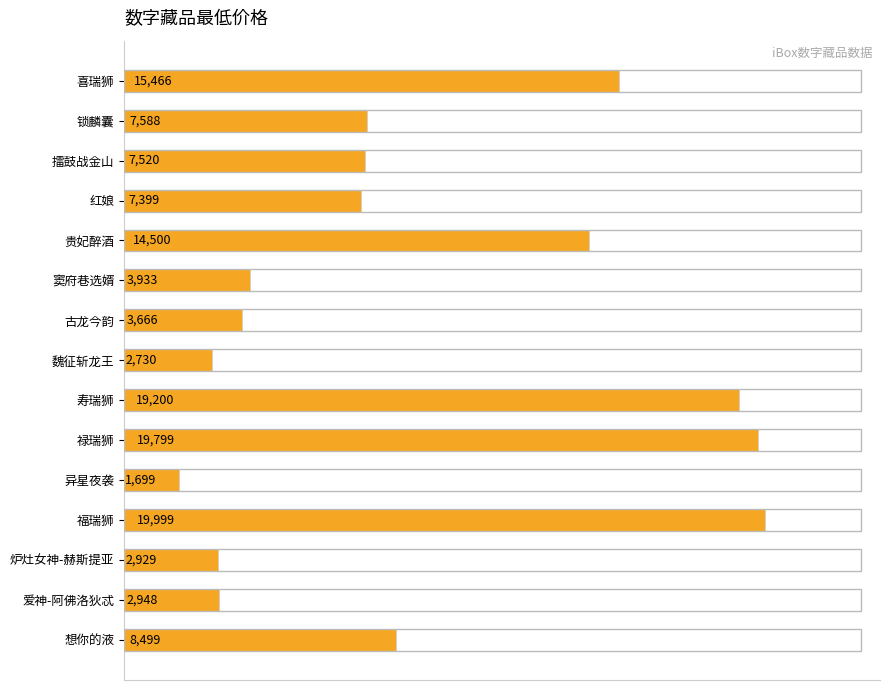

How many data points does each series have?

15